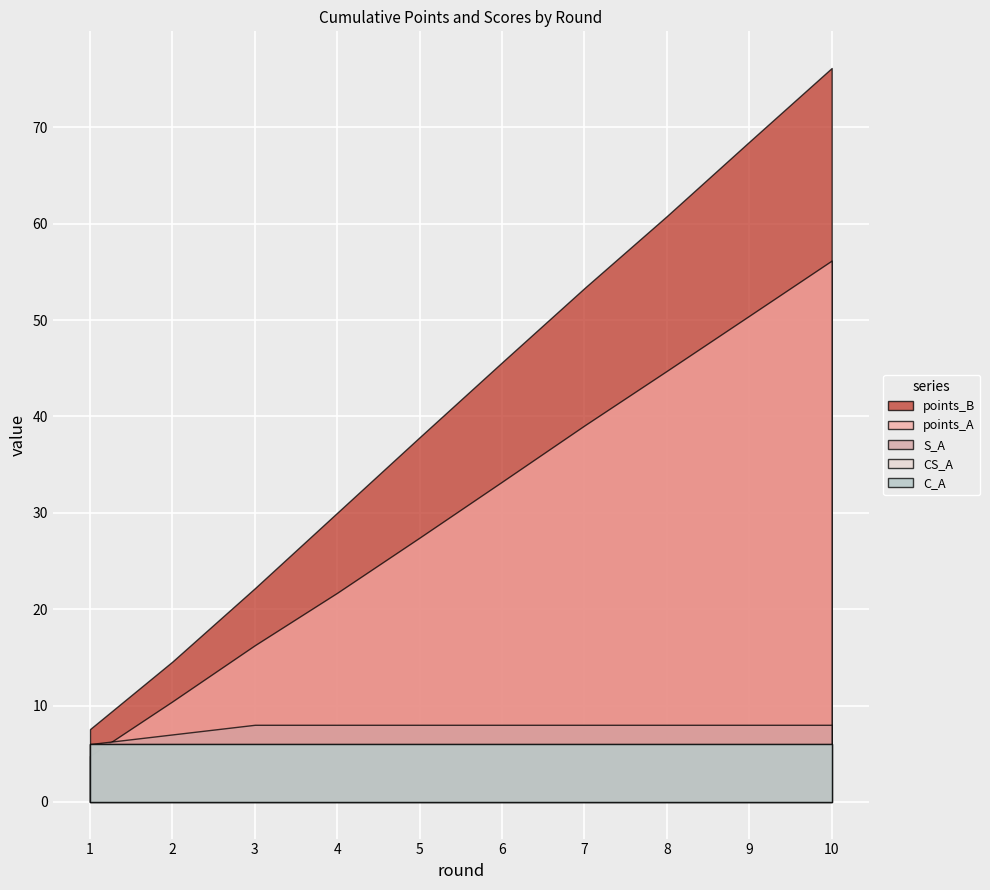

Rank the series by their maximum value, from lowest to highest.

CS_A, C_A, S_A, points_A, points_B